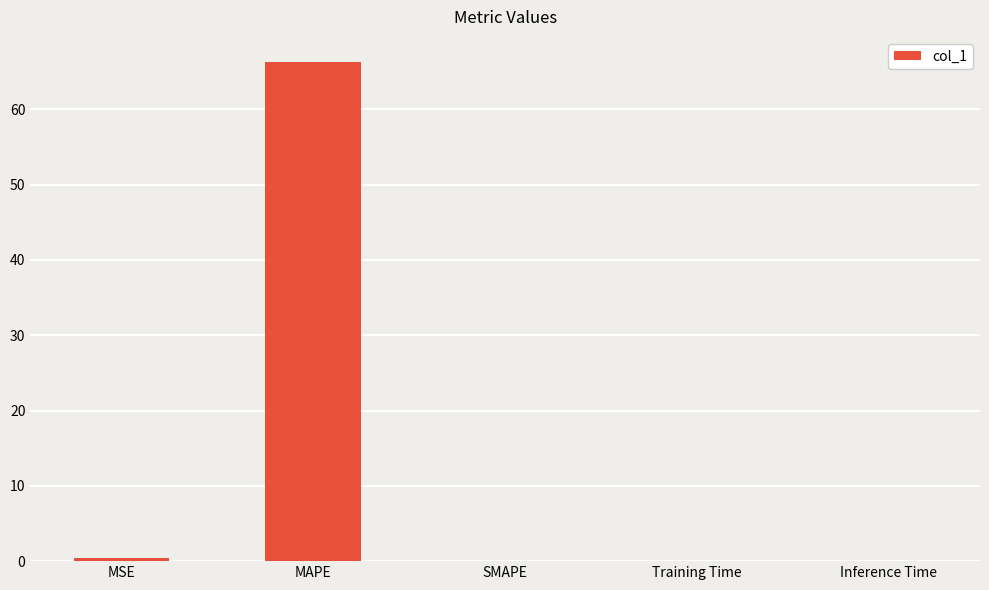

Are the bars grouped side by side (vs. stacked)?

No